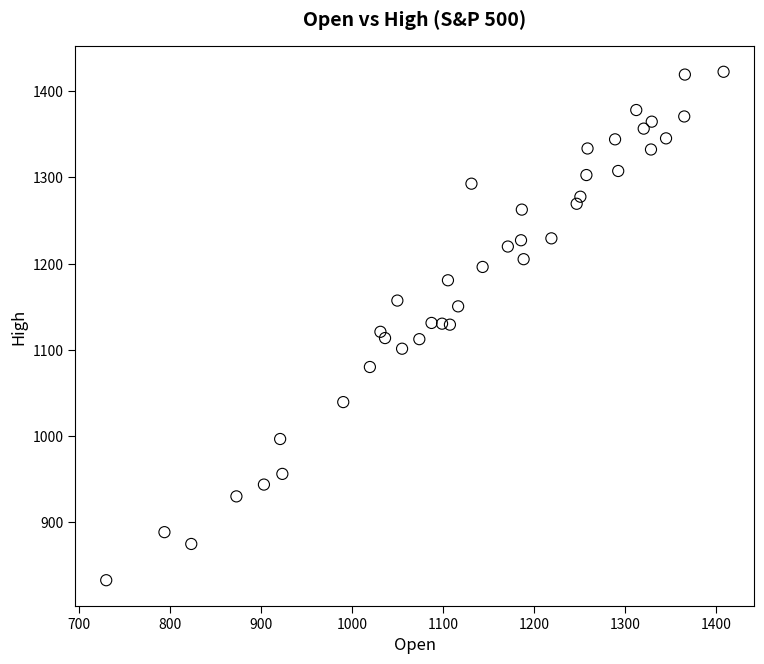

What is the range of X values (max minus min)?

678.9